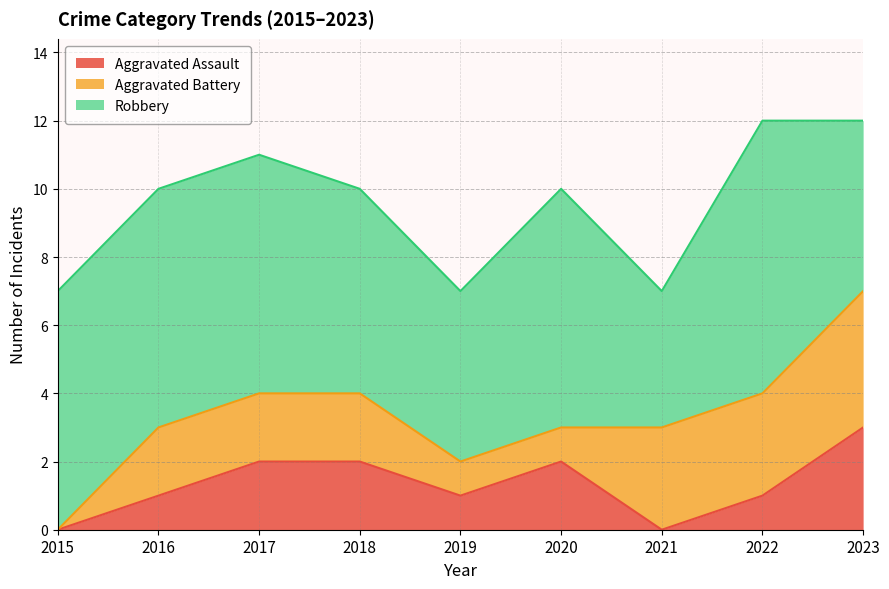

What is the maximum value for Aggravated Assault?

3